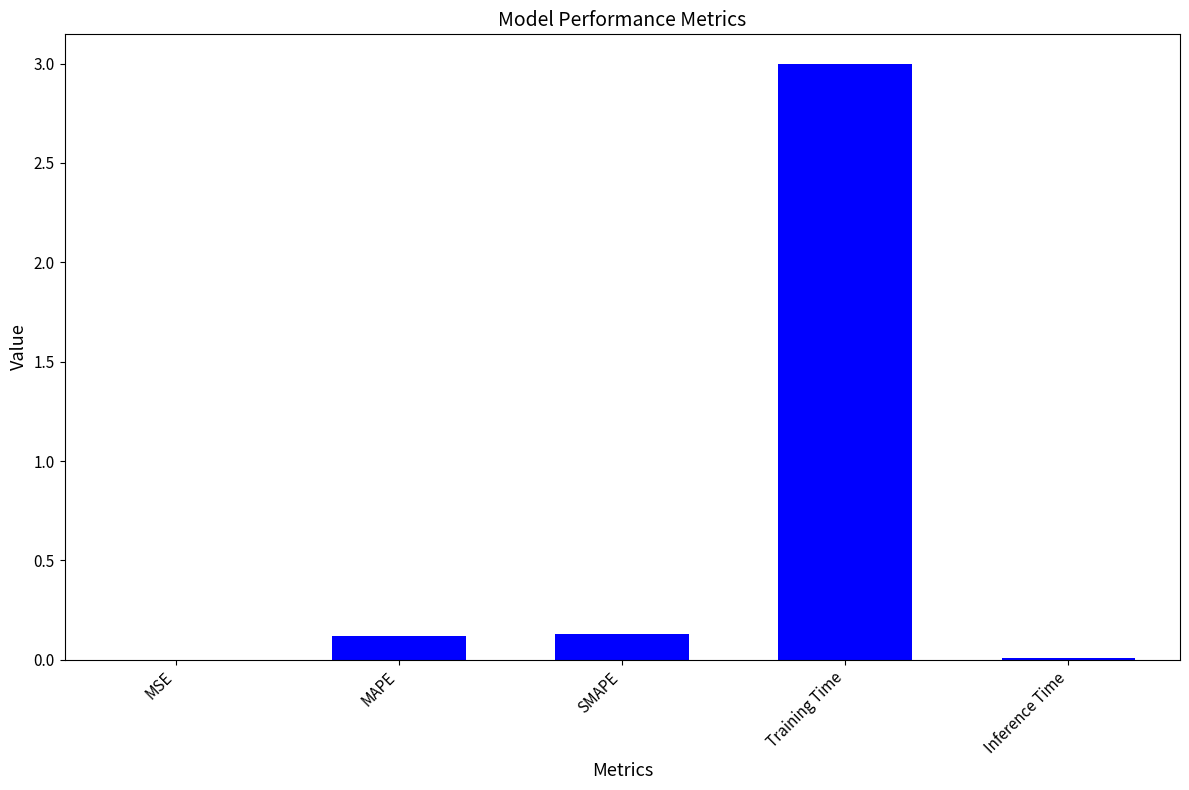

What is the approximate value at SMAPE?

0.1